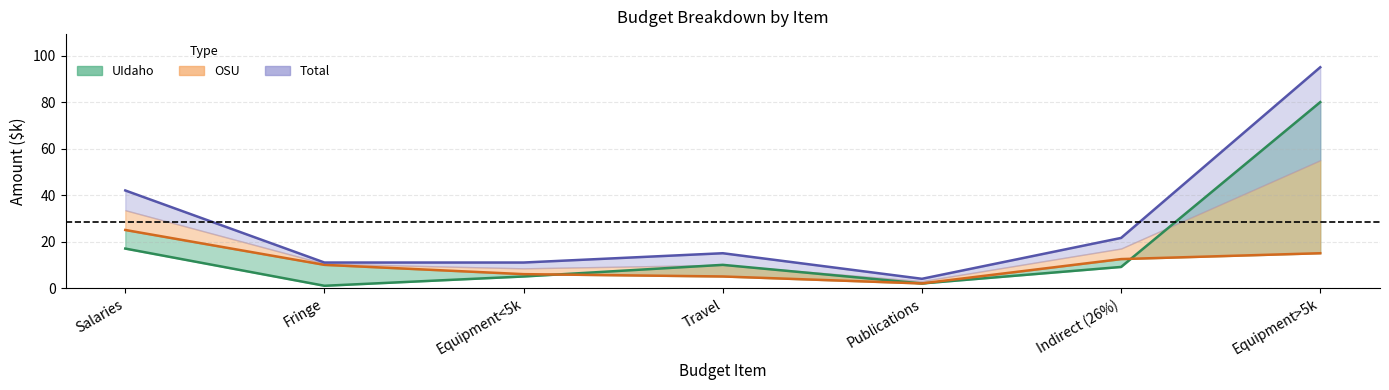

What is the label of the 2nd point from the left?

Fringe